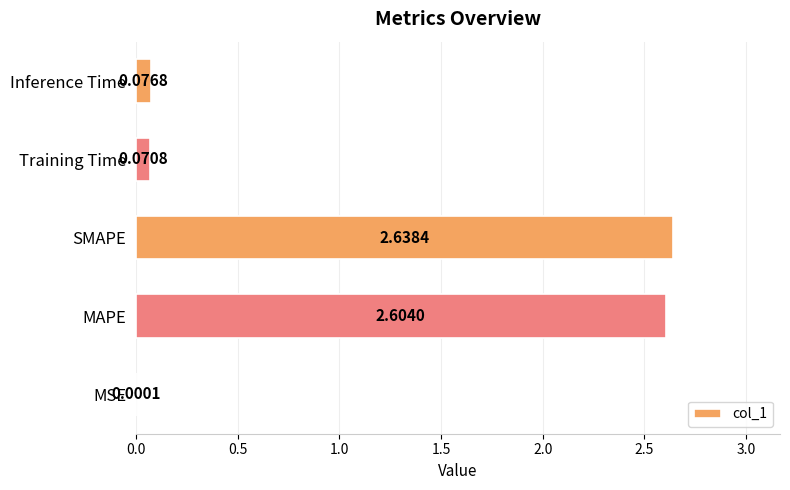

What is the sum of all values?

5.4